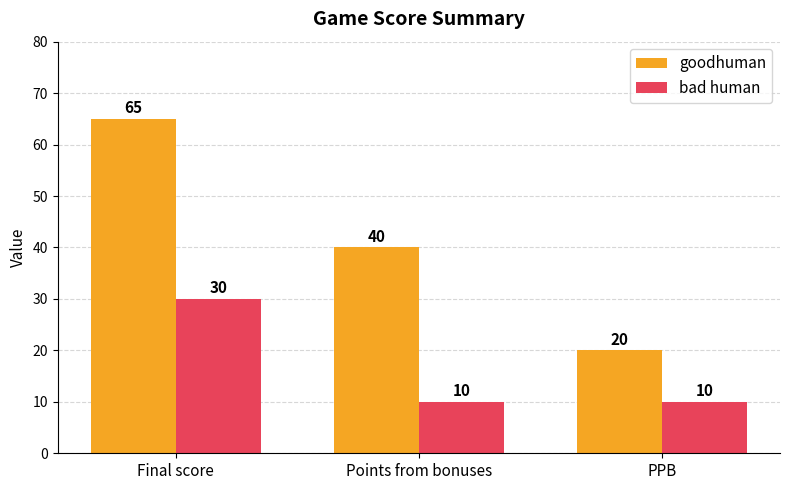

Which series has the largest total across all categories?

goodhuman